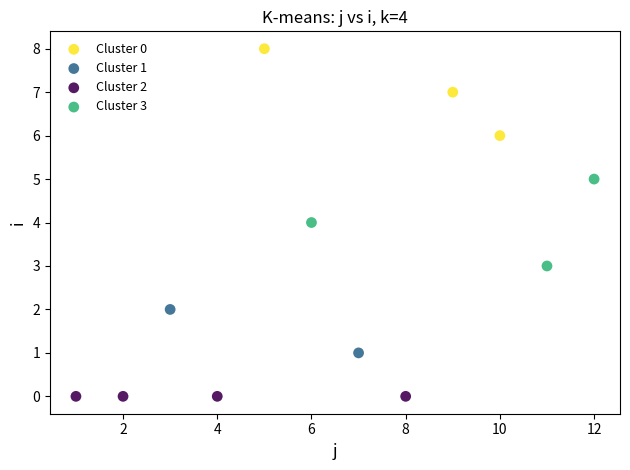

What are all the series names shown in the legend?

Cluster 0, Cluster 1, Cluster 2, Cluster 3